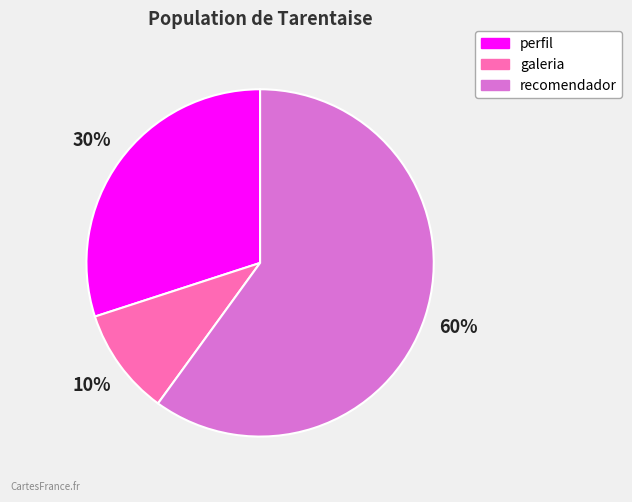

Is there any slice that represents more than half of the pie?

Yes